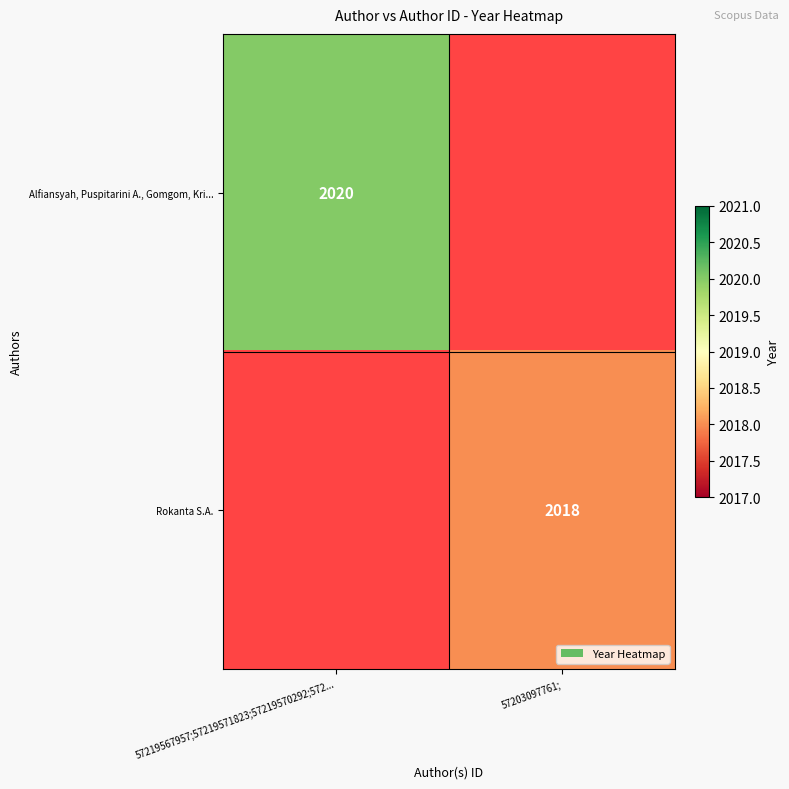

The value of Rokanta S.A. at 57203097761; is 2018. True or false?

True